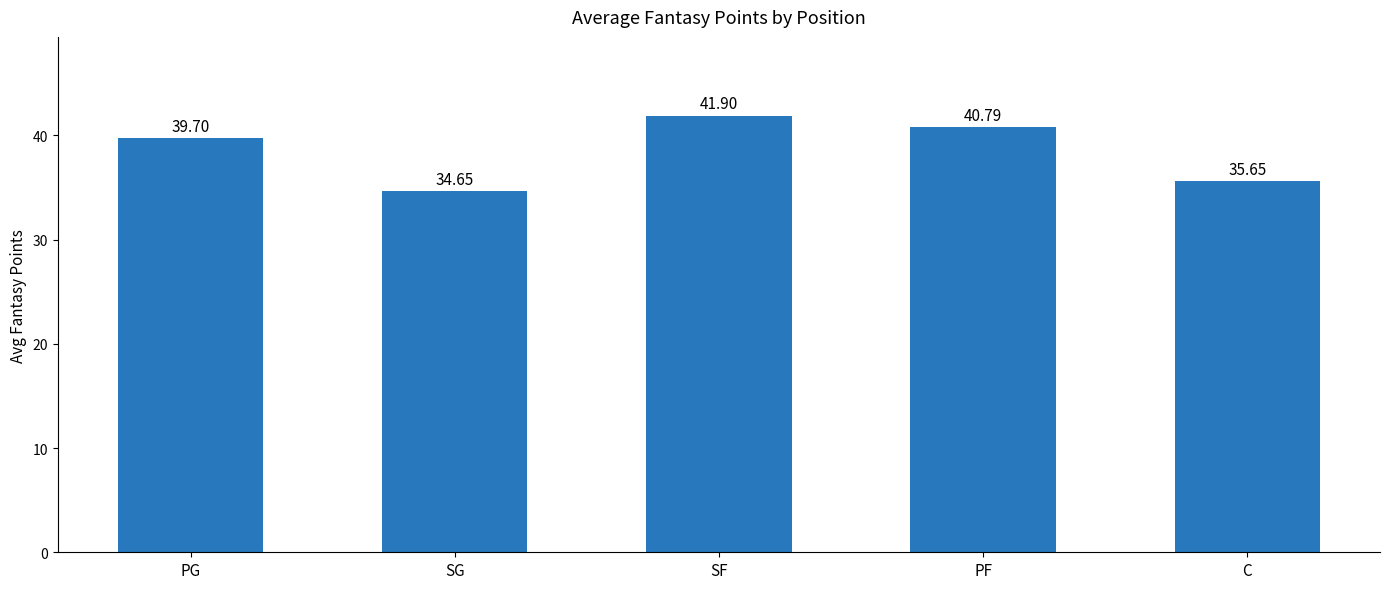

Where does the data first go above 39?

PG